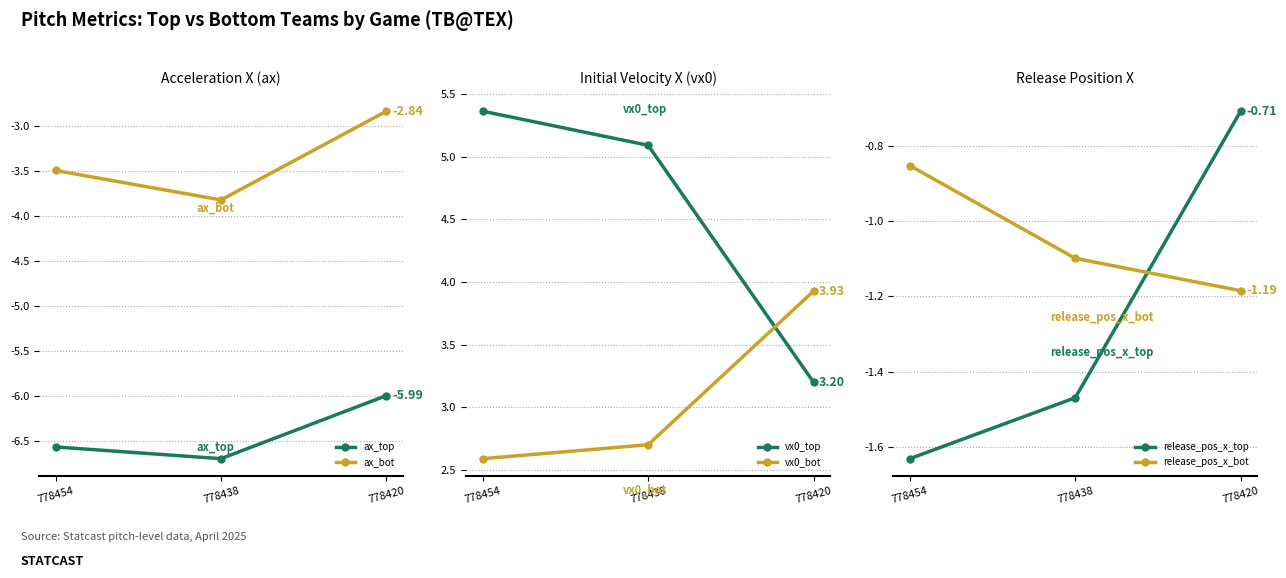

Between 778454 and 778438, which series saw the biggest shift?

ax_bot